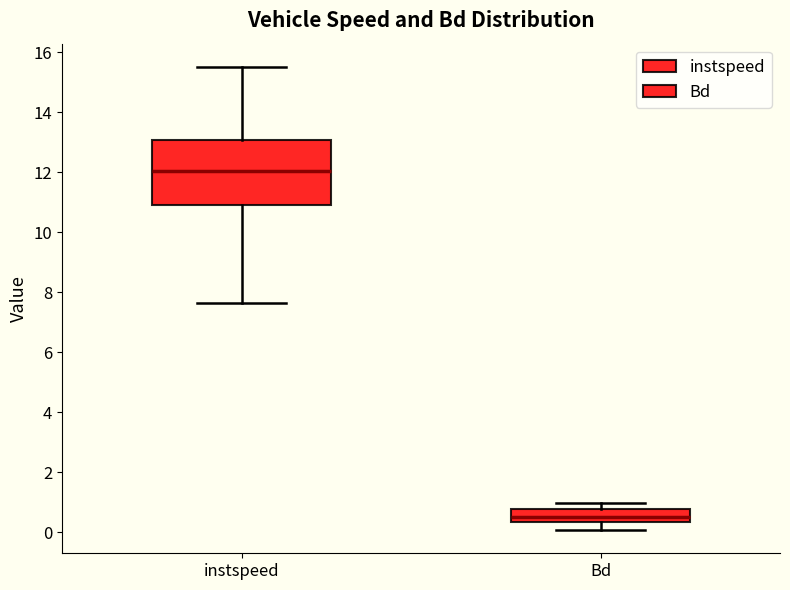

Where is the upper edge of the box for instspeed on the y-axis? The values are not printed on the chart, so give them approximately, as read against the axis.

13.0